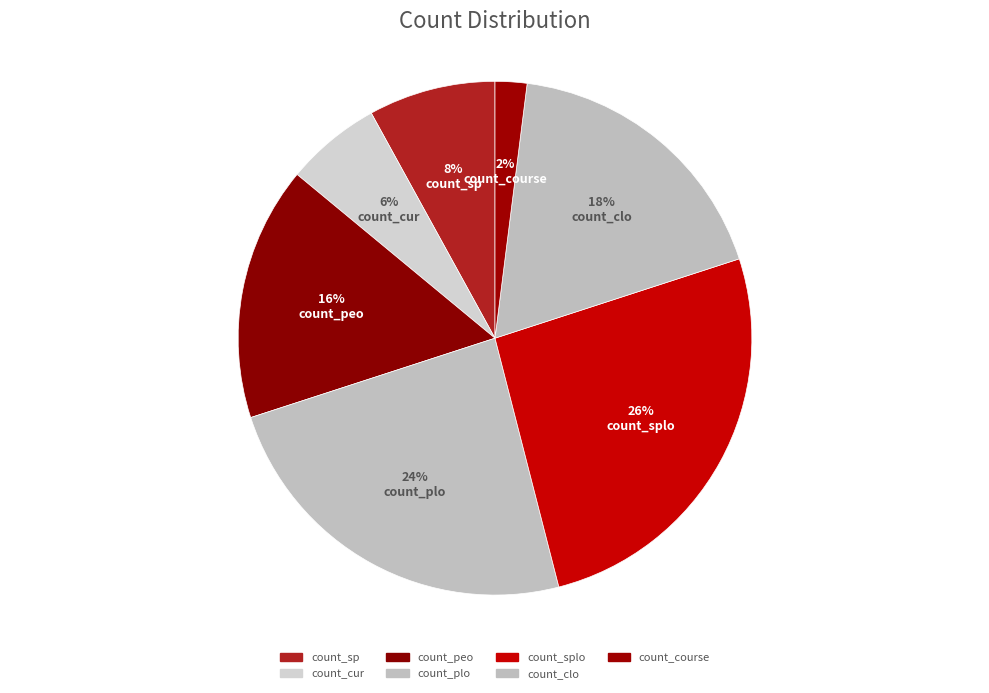

Does count_peo account for over 50% of the chart?

No